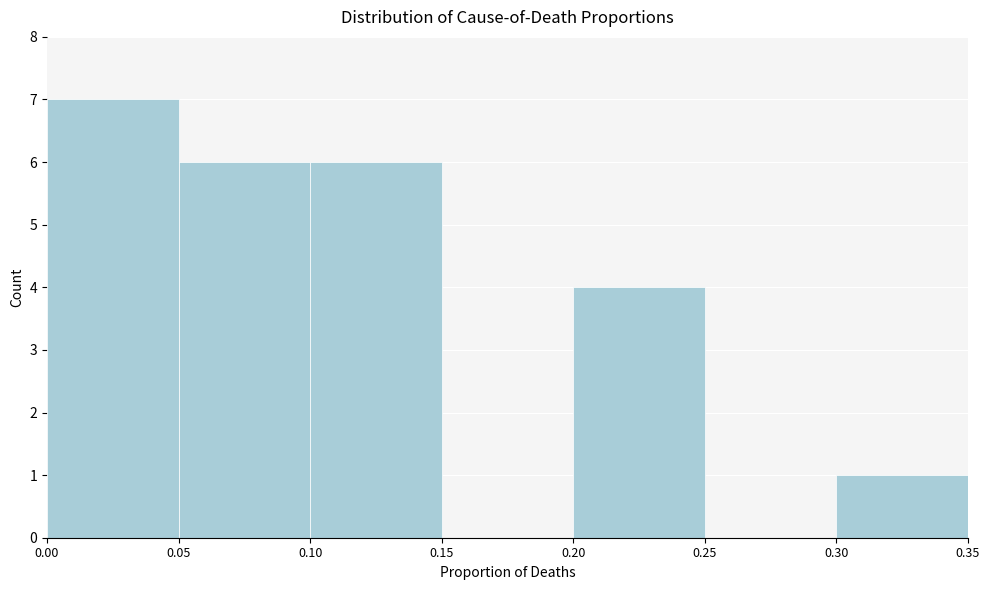

Over which range of the x-axis is the bar tallest?

0.00 to 0.05